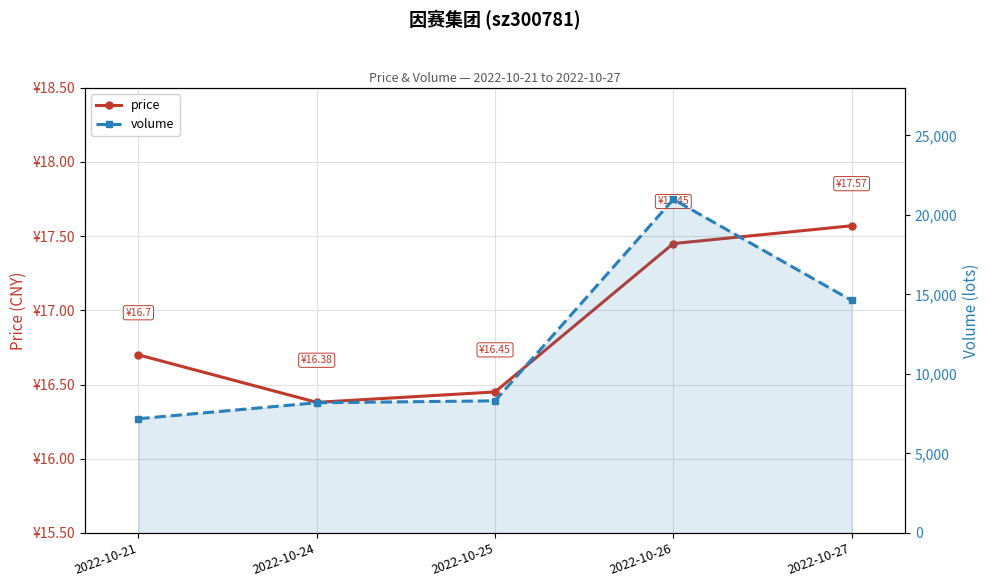

True or false: price and volume intersect in this chart.

False